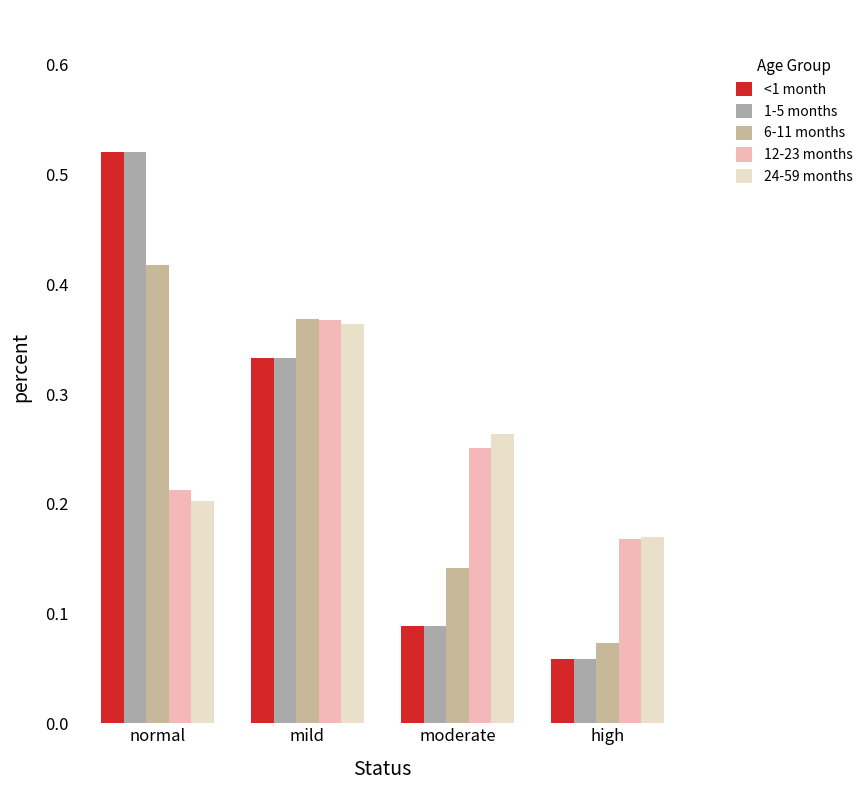

What is the label of the 2nd bar from the right?

moderate